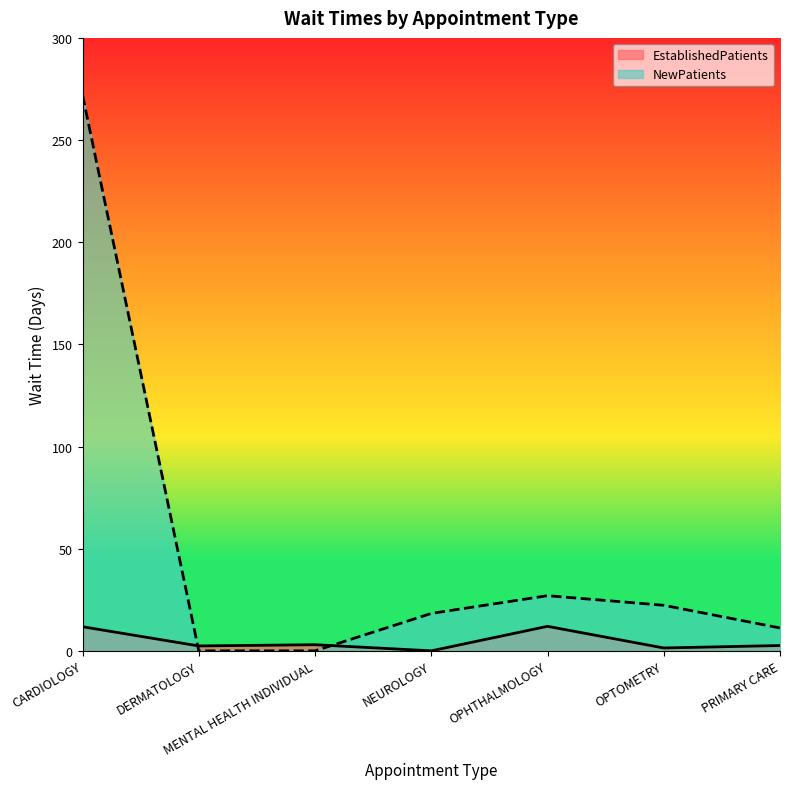

Which series has the largest total across all categories?

NewPatients